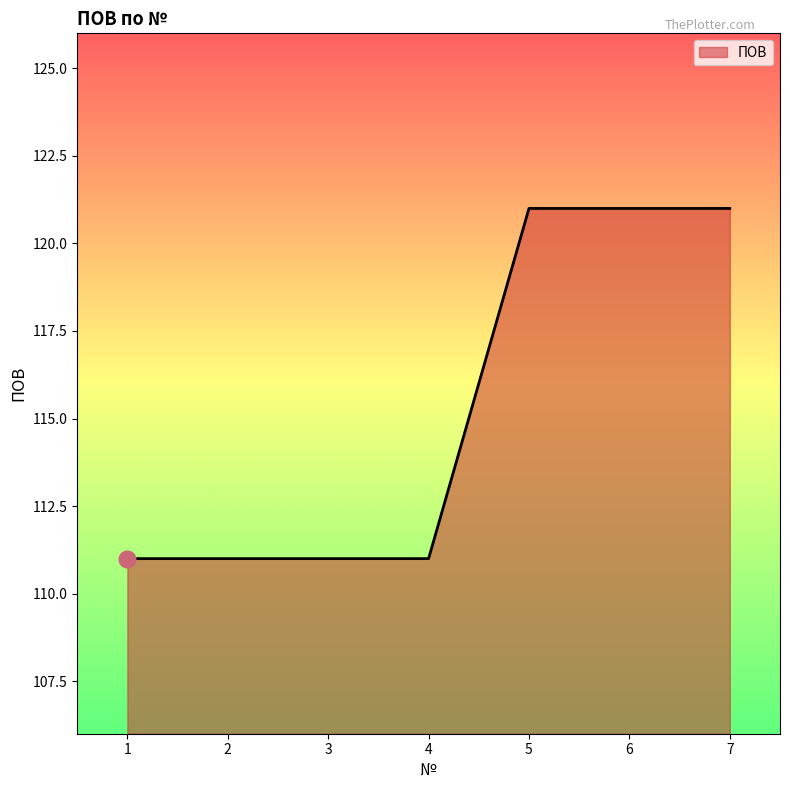

Which has a higher value, 6 or 2?

6